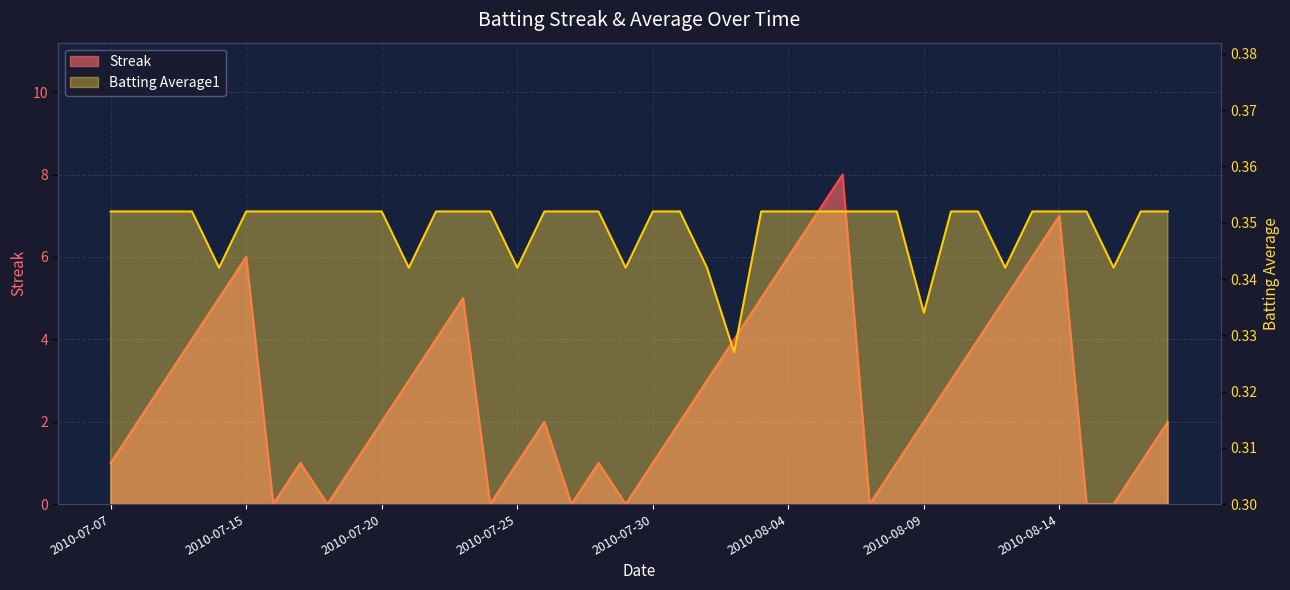

What is the difference between the second highest and second lowest values in the Streak series?

7.0